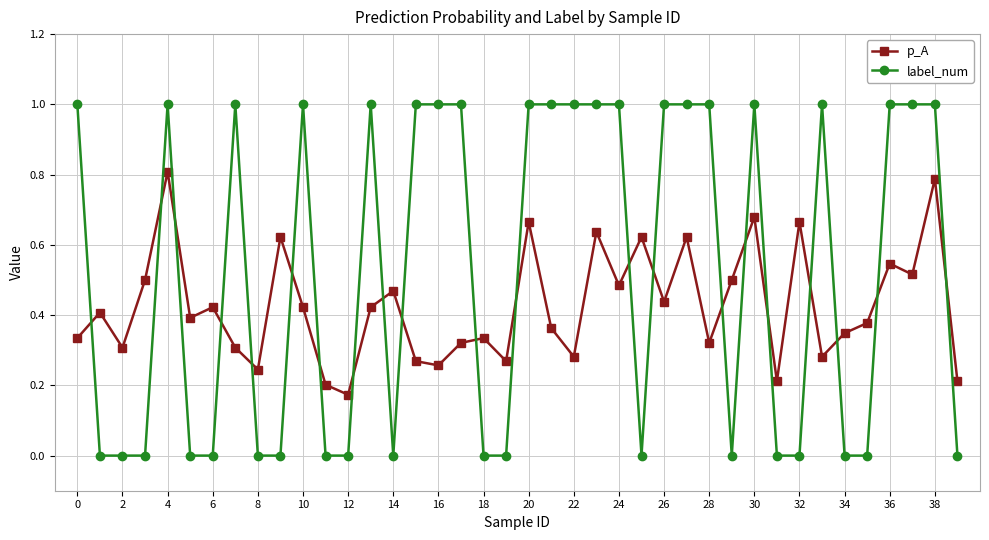

Which series has the largest range (max minus min)?

label_num